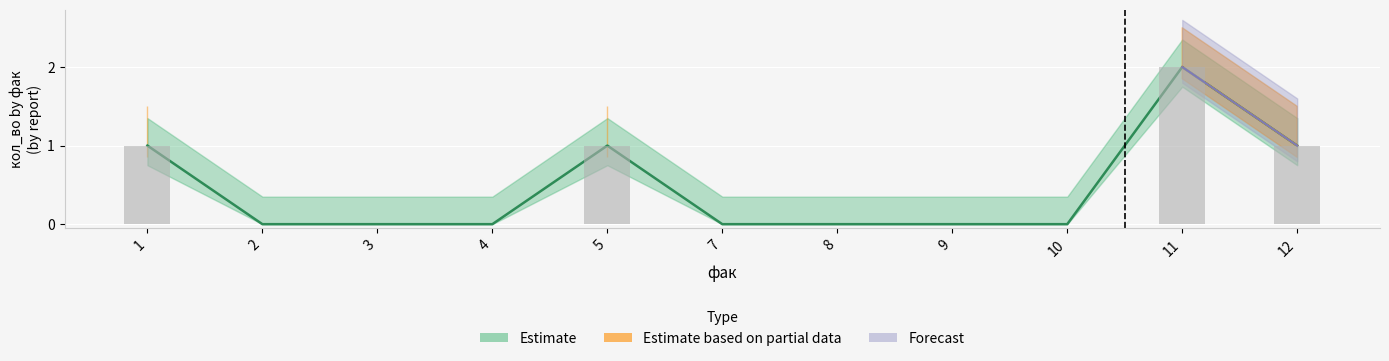

What is the maximum value shown in the chart?

2